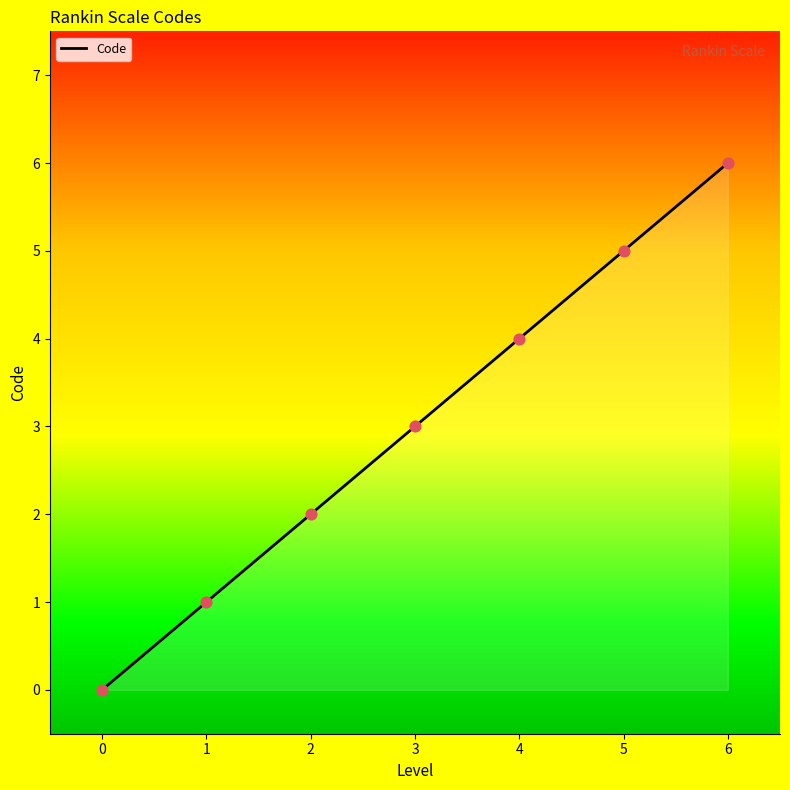

Which has a higher value, 3 or 2?

3